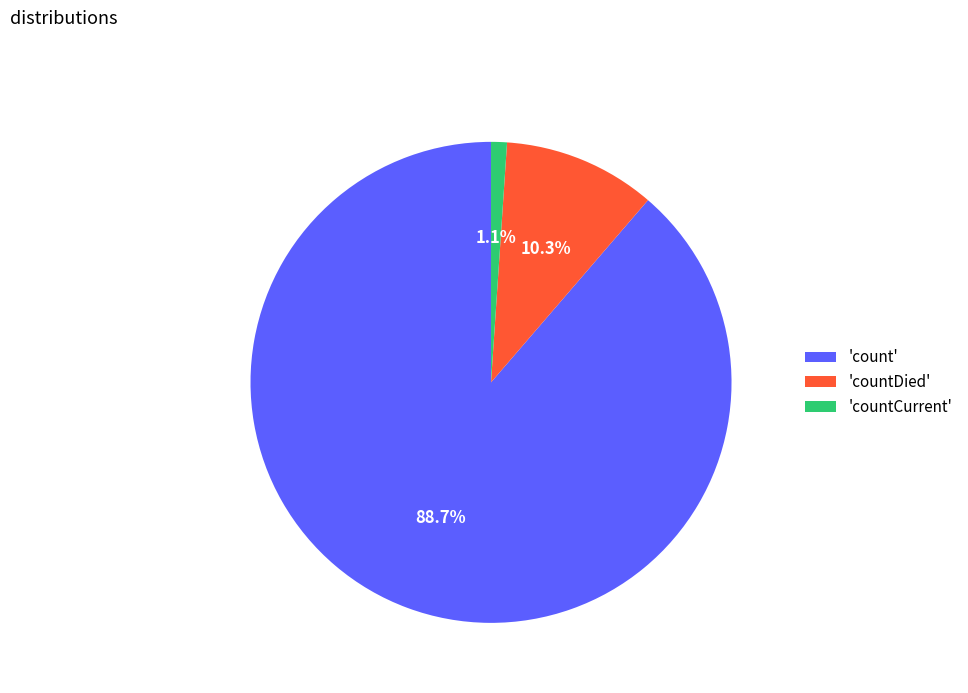

What is the smallest slice in the pie chart?

'countCurrent'